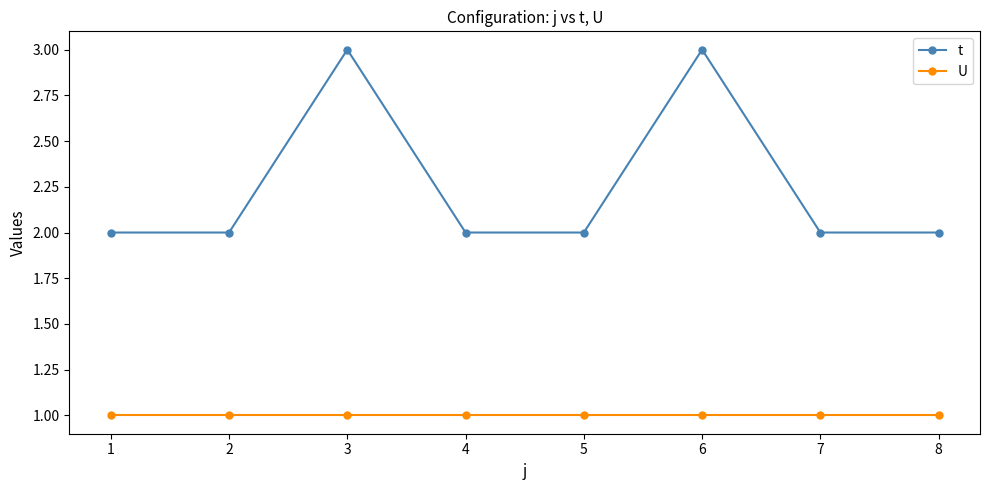

What is the sum of all U values?

8